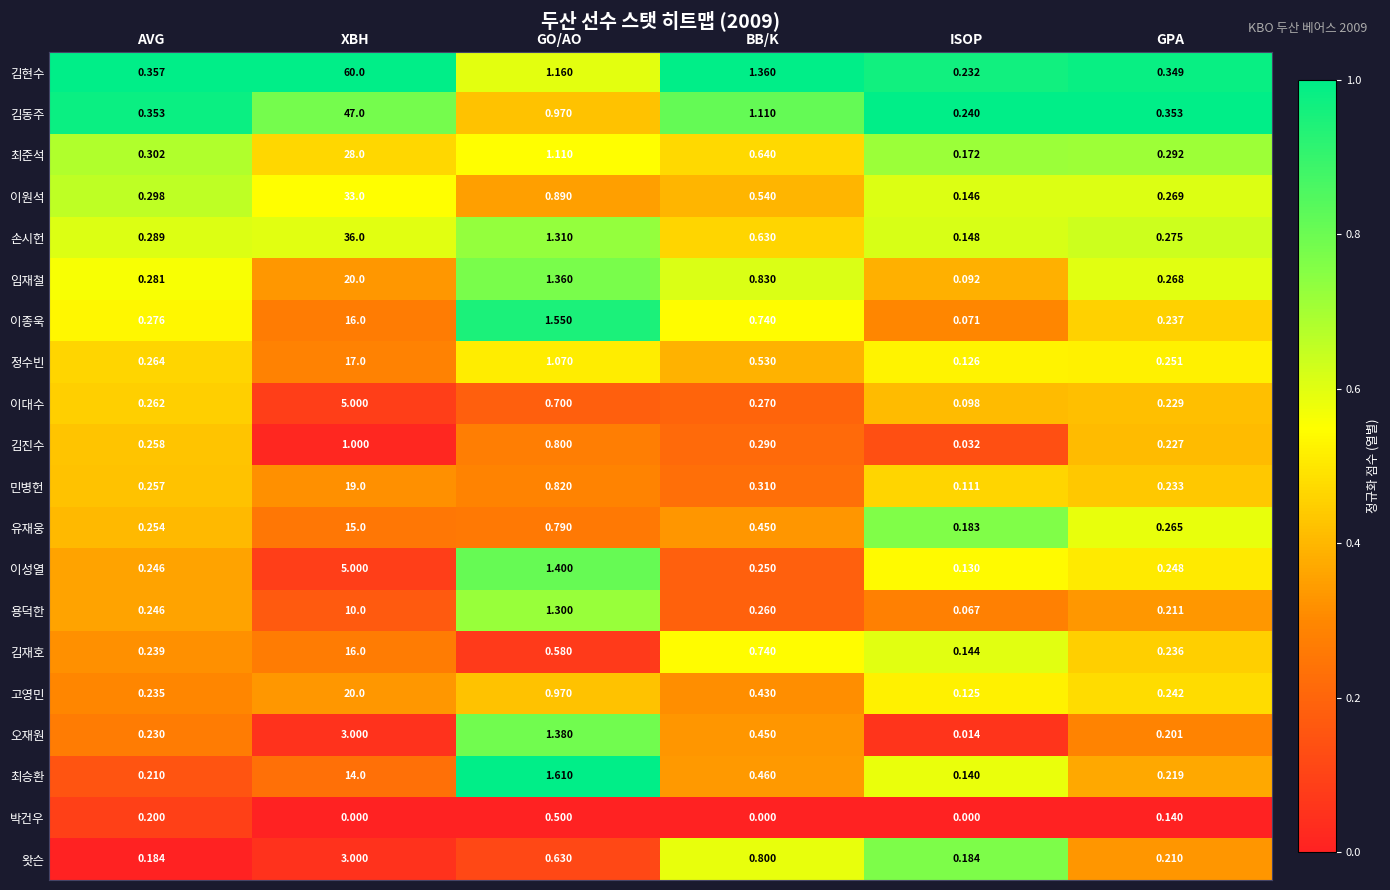

At which category is the sum across all series the highest?

XBH